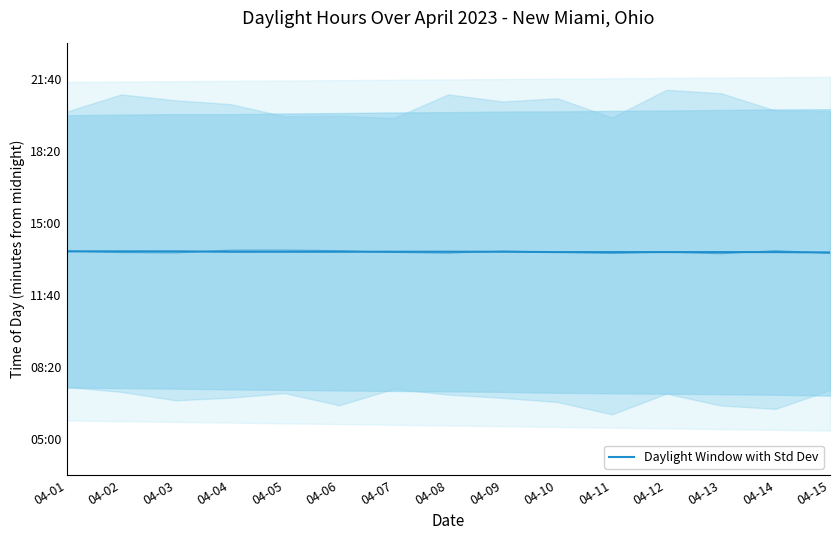

What is the value of the 13th point from the left?

820